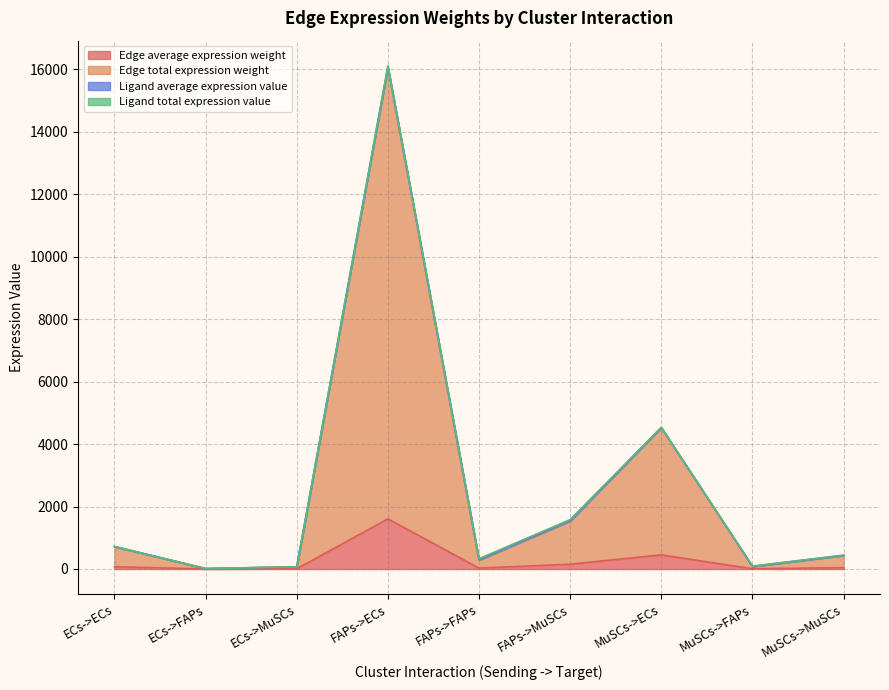

Which series has the largest range (max minus min)?

Edge total expression weight